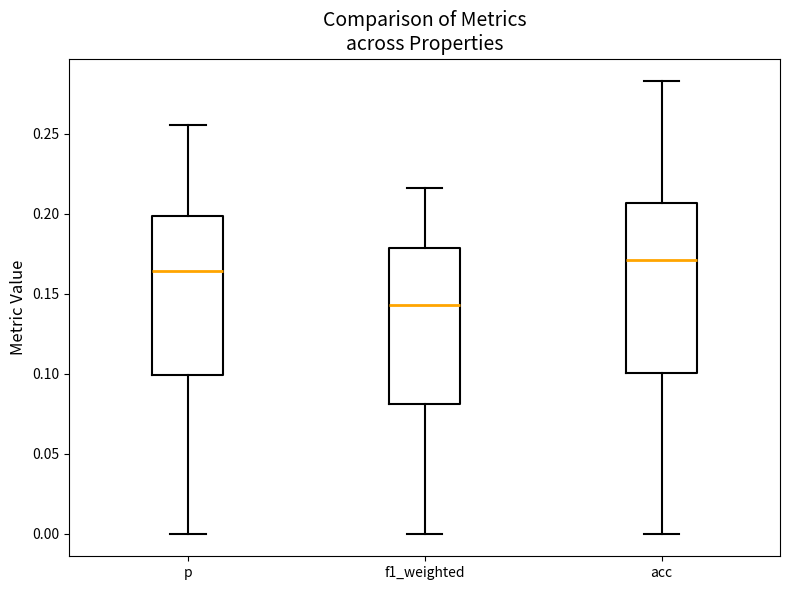

Which box is the tallest, from its lower edge to its upper edge?

acc